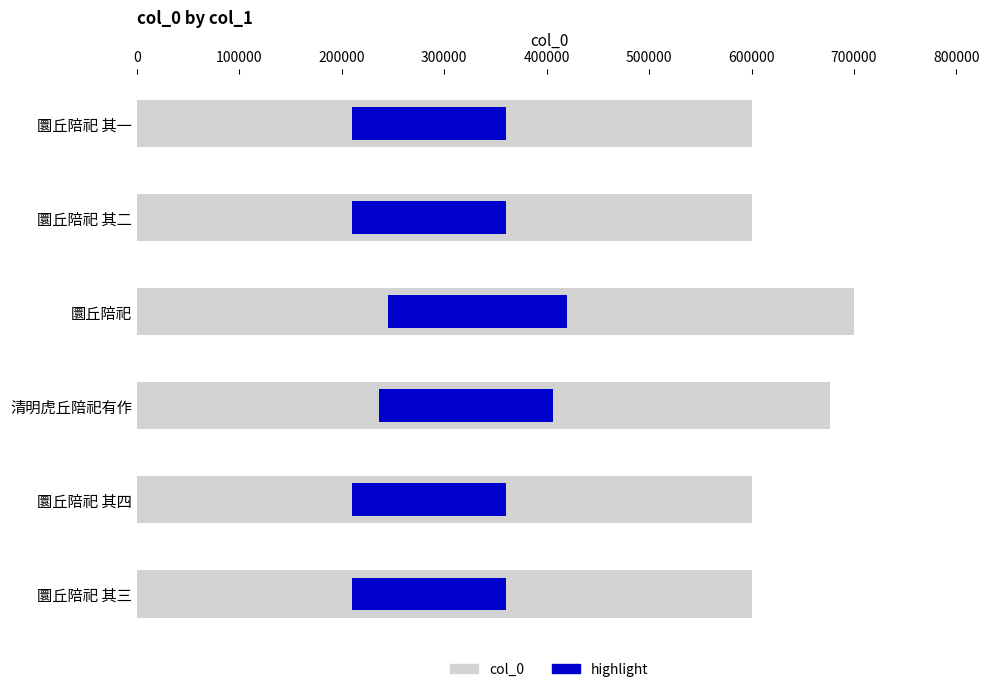

What are all the series names shown in the legend?

col_0, highlight